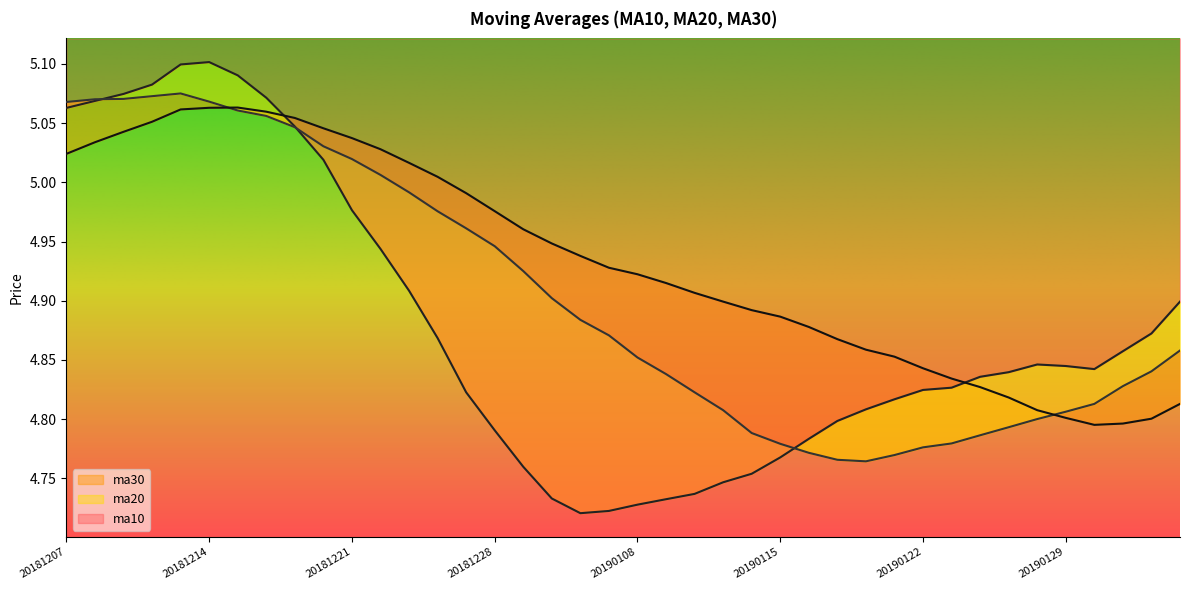

Which series has the largest total across all categories?

ma30